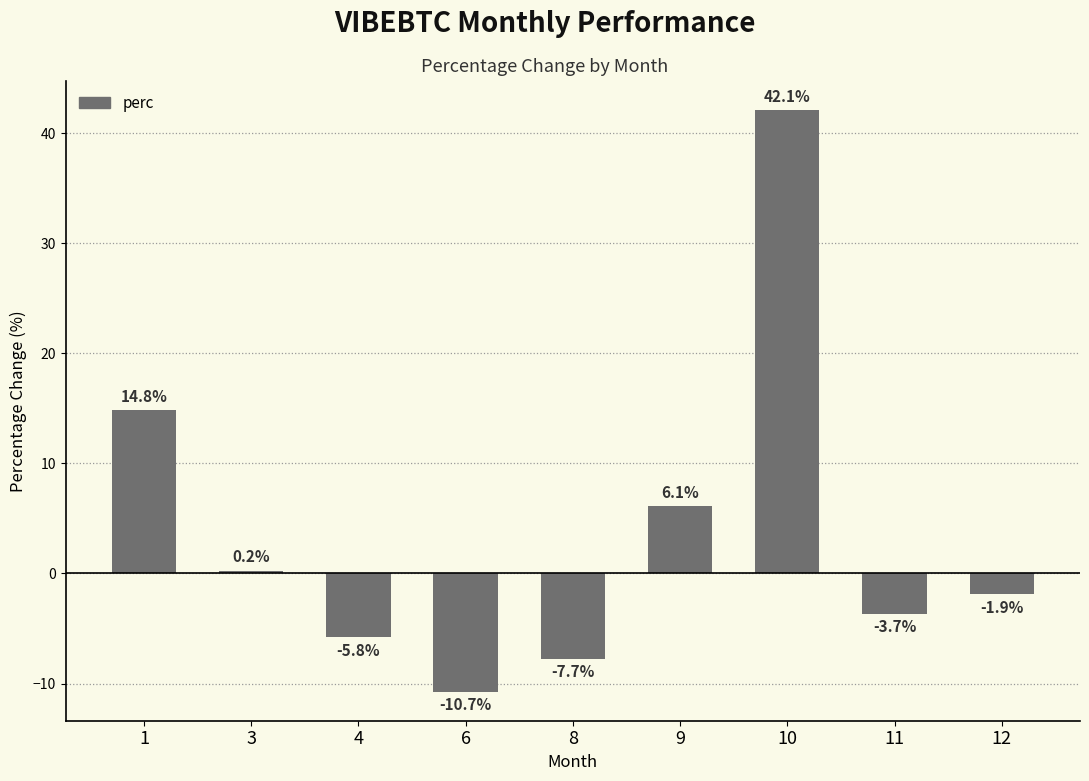

What is the sum of all values?

33.5